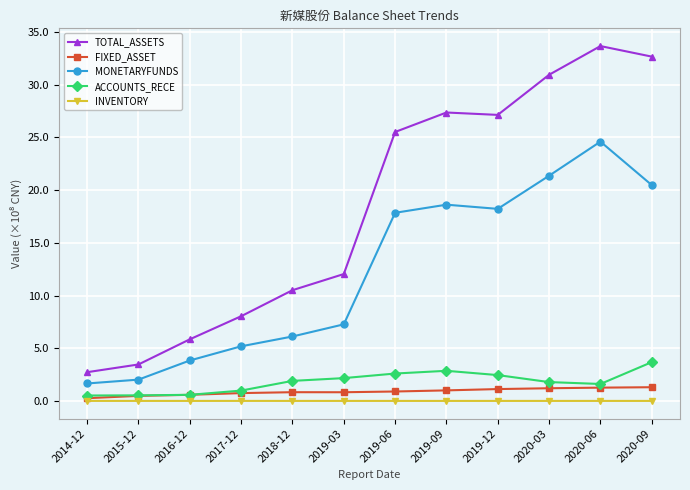

Between 2019-06 and 2019-09, which series saw the biggest shift?

TOTAL_ASSETS